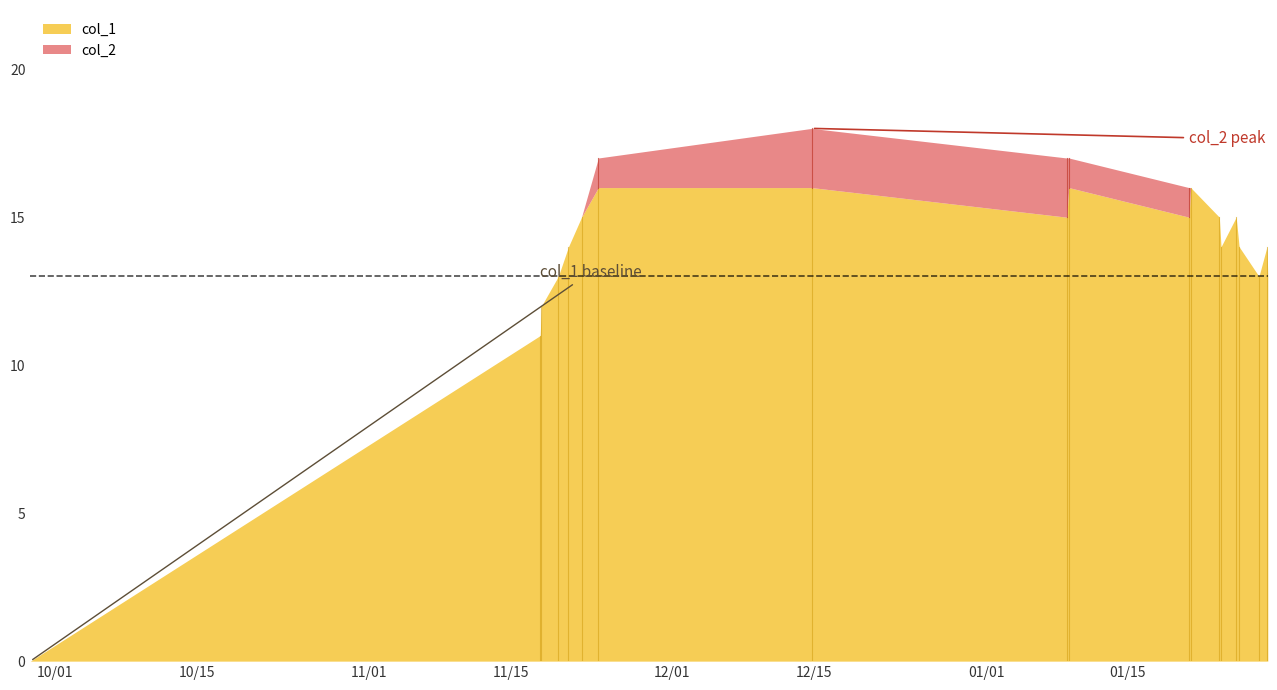

True or false: col_2 has a value of 1 at 1641701886.

True